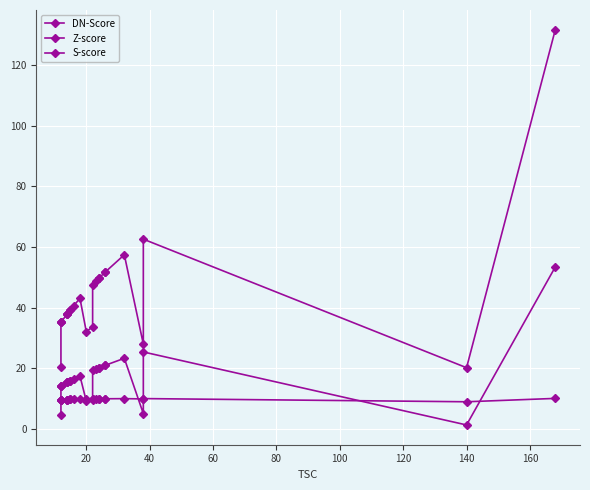

True or false: DN-Score has more than 0 points higher than both neighbors.

True